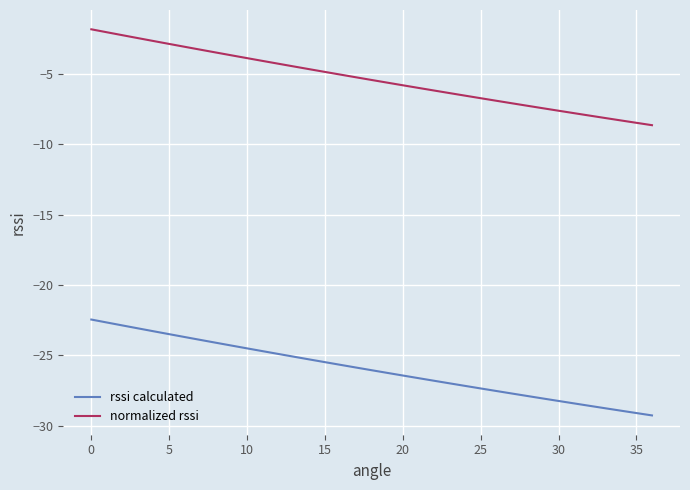

List the series in order of their peak value, lowest first.

rssi calculated, normalized rssi